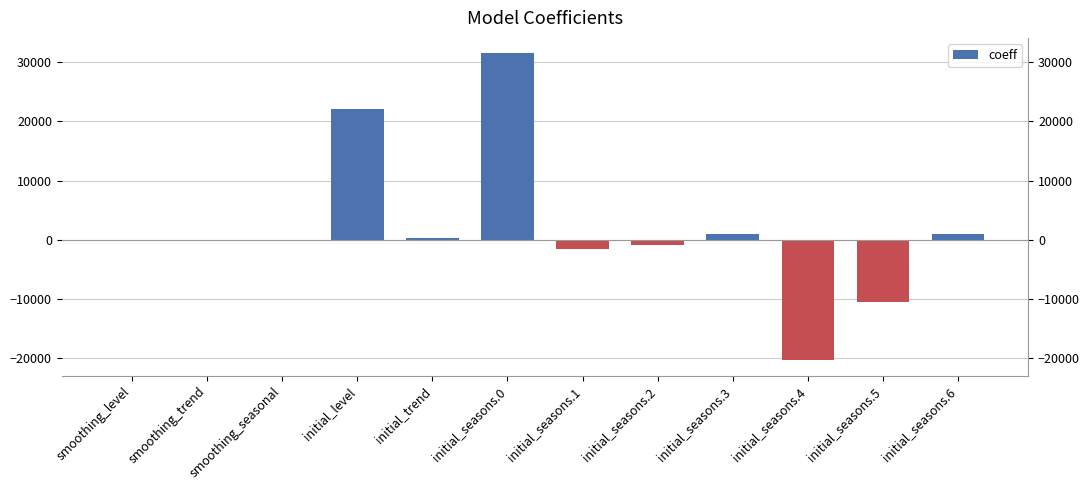

Which category has the highest value across all series?

initial_seasons.0